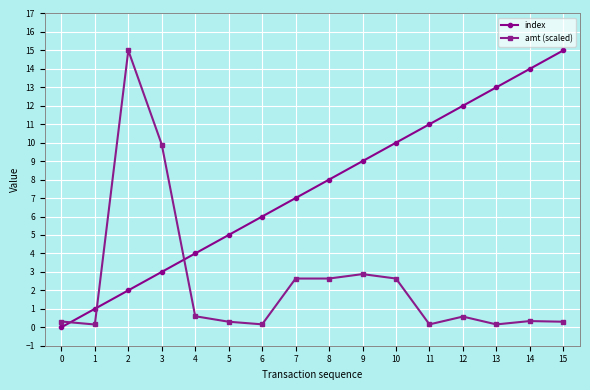

Rank the categories by index value from highest to lowest.

15, 14, 13, 12, 11, 10, 9, 8, 7, 6, 5, 4, 3, 2, 1, 0